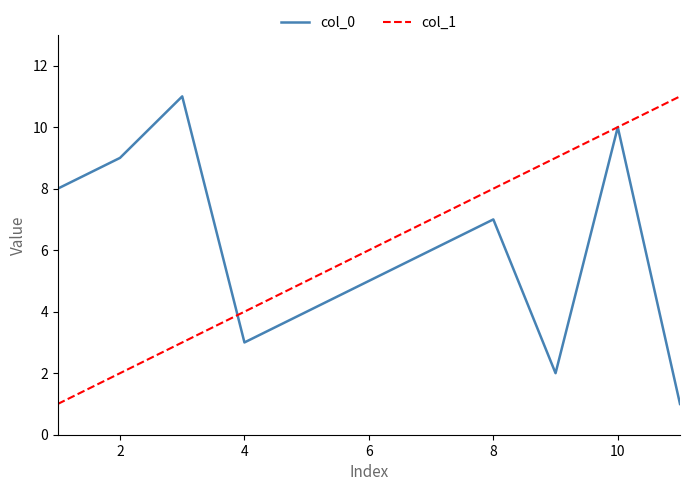

What is the greatest value displayed?

11